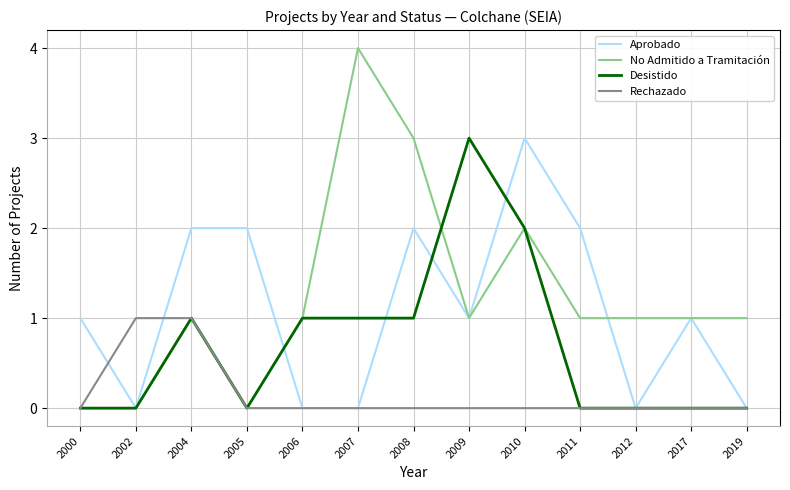

What are all the series names shown in the legend?

Aprobado, No Admitido a Tramitación, Desistido, Rechazado